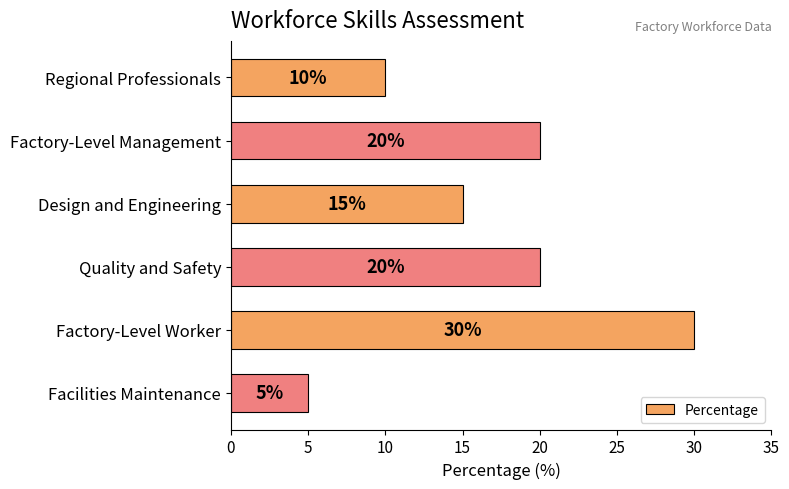

What value does the data have at Factory-Level Management?

20